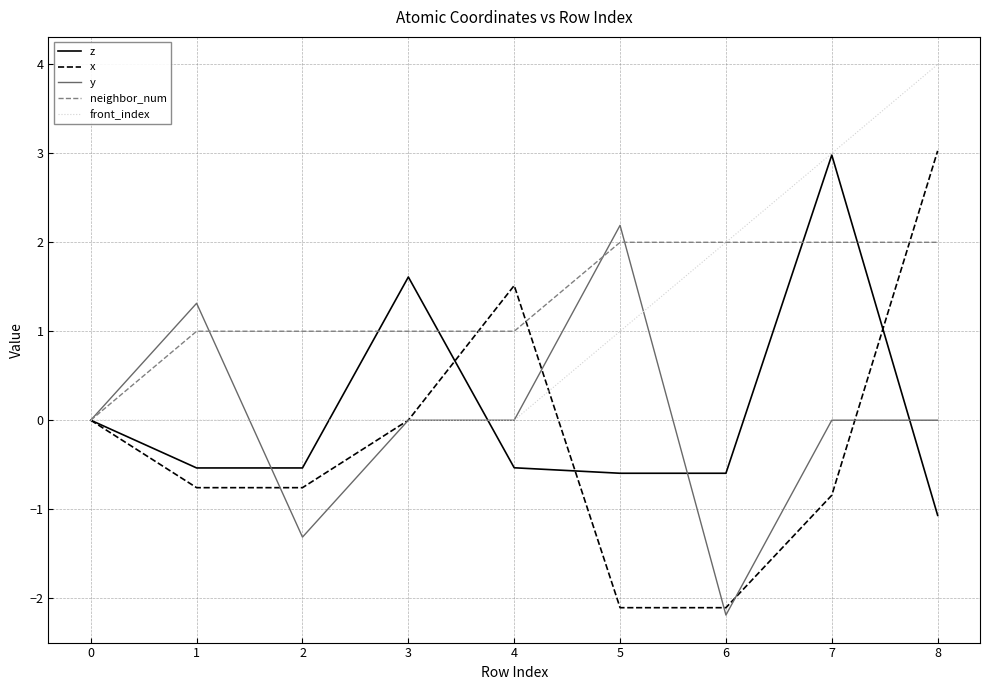

Which label corresponds to the largest value in the chart?

8